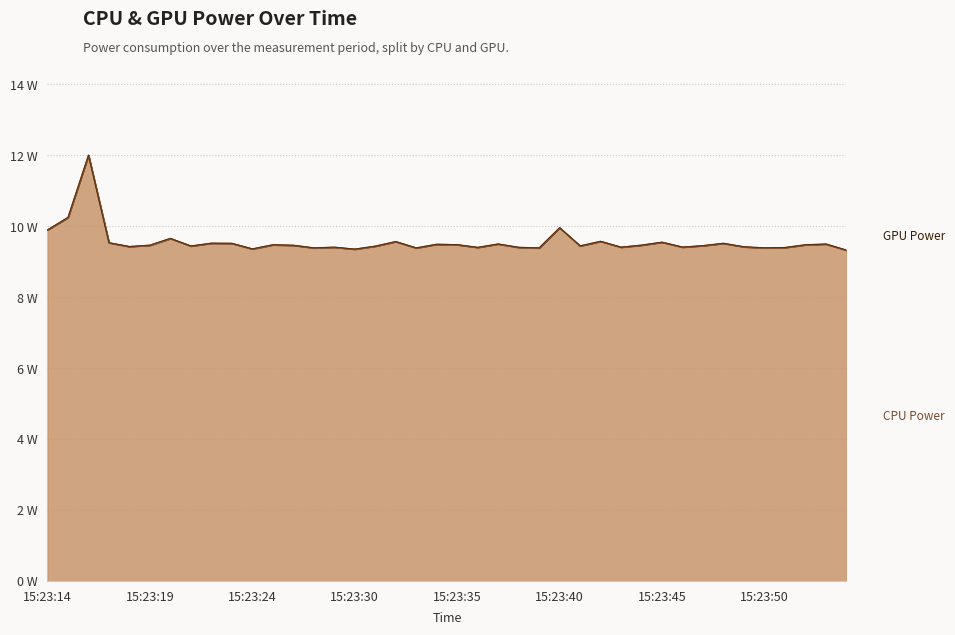

Rank the categories by value from lowest to highest.

15:23:54, 15:23:30, 15:23:24, 15:23:39, 15:23:33, 15:23:28, 15:23:50, 15:23:51, 15:23:36, 15:23:38, 15:23:29, 15:23:43, 15:23:46, 15:23:49, 15:23:18, 15:23:31, 15:23:21, 15:23:41, 15:23:47, 15:23:26, 15:23:19, 15:23:44, 15:23:25, 15:23:52, 15:23:35, 15:23:34, 15:23:53, 15:23:37, 15:23:48, 15:23:23, 15:23:22, 15:23:17, 15:23:45, 15:23:32, 15:23:42, 15:23:20, 15:23:14, 15:23:40, 15:23:15, 15:23:16